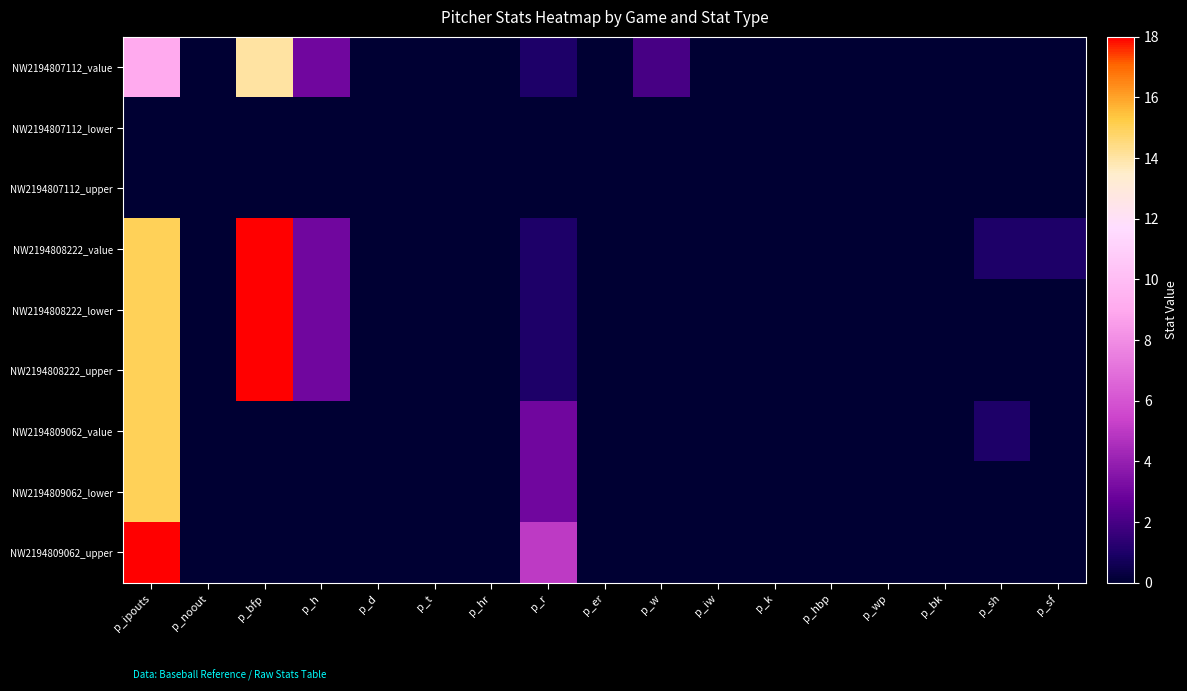

List the series in order of their peak value, highest first.

NW2194808222_value, NW2194808222_lower, NW2194808222_upper, NW2194809062_upper, NW2194809062_value, NW2194809062_lower, NW2194807112_value, NW2194807112_lower, NW2194807112_upper